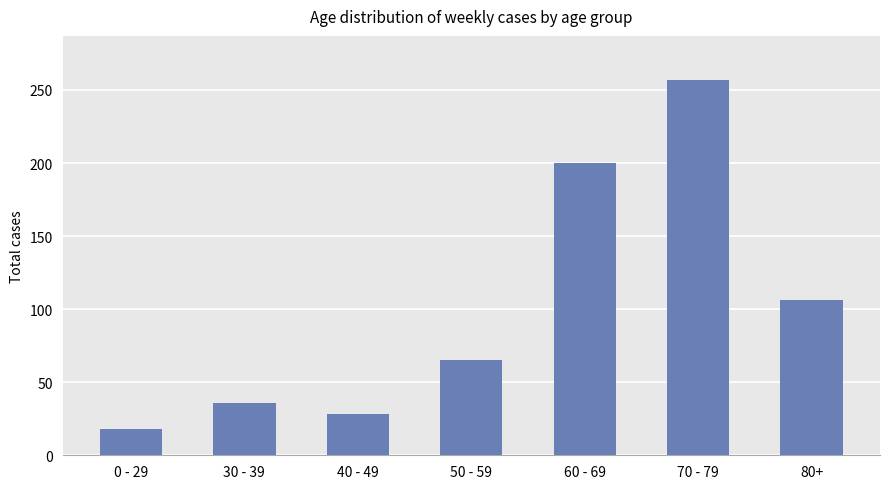

What is the change in value from 0 - 29 to 30 - 39?

+18